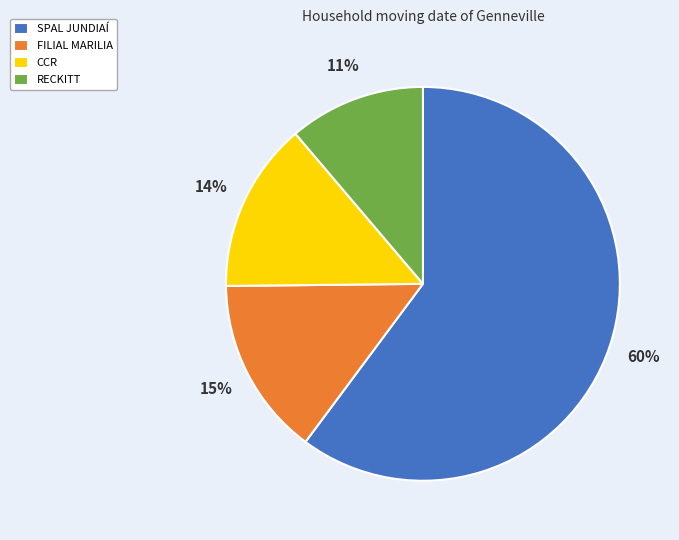

Is SPAL JUNDIAÍ the majority of the pie?

Yes